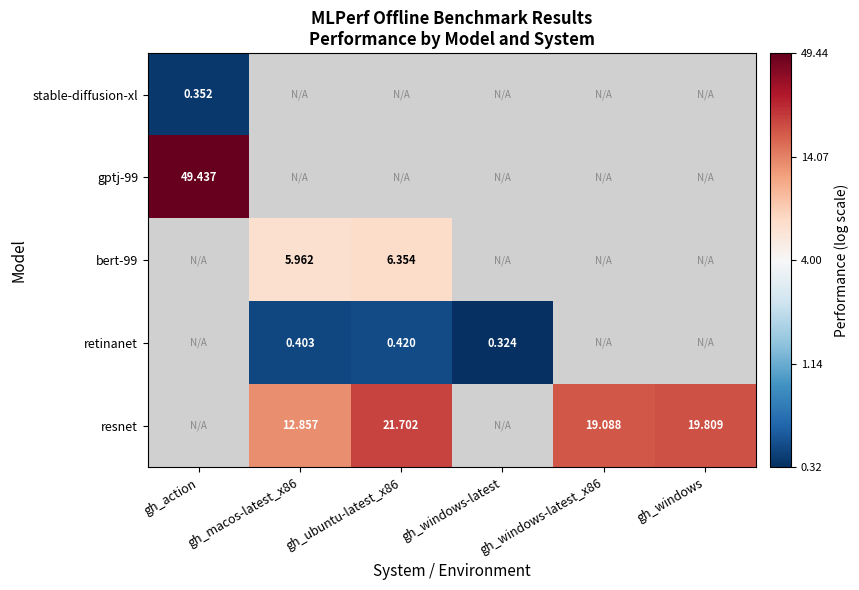

Is it true that resnet equals 1.3 at gh_windows-latest_x86?

True